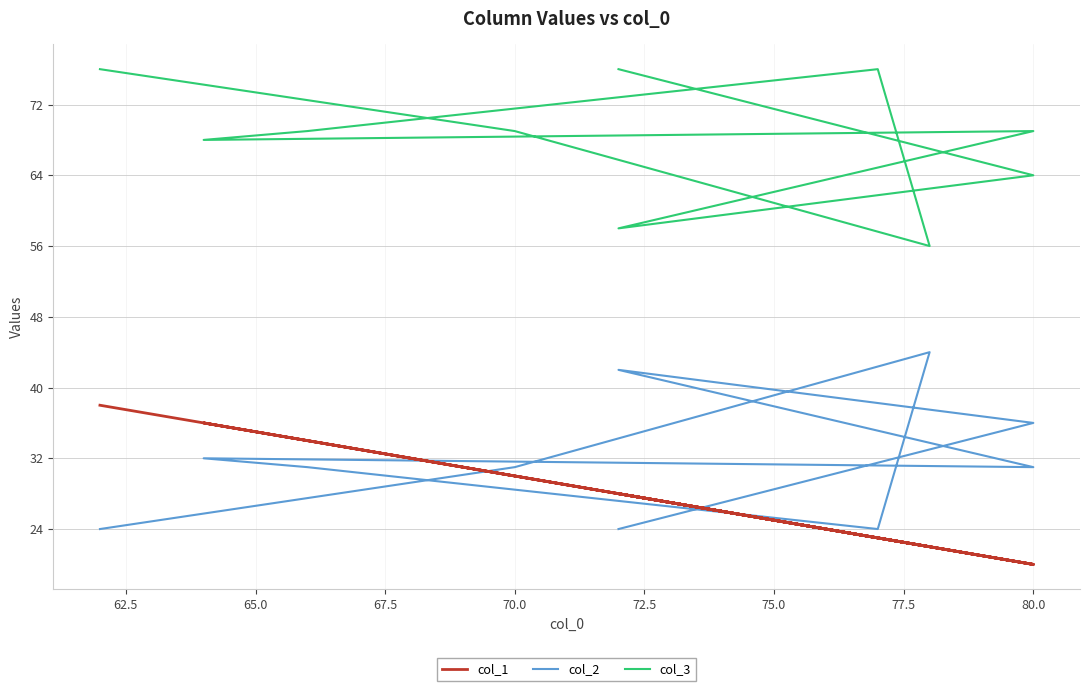

How many times do col_1 and col_2 cross each other?

4